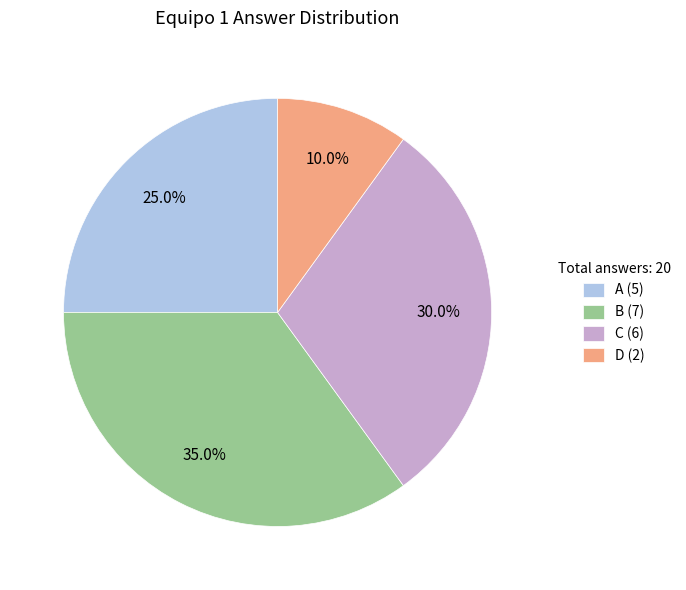

Count the number of slices in the pie.

4